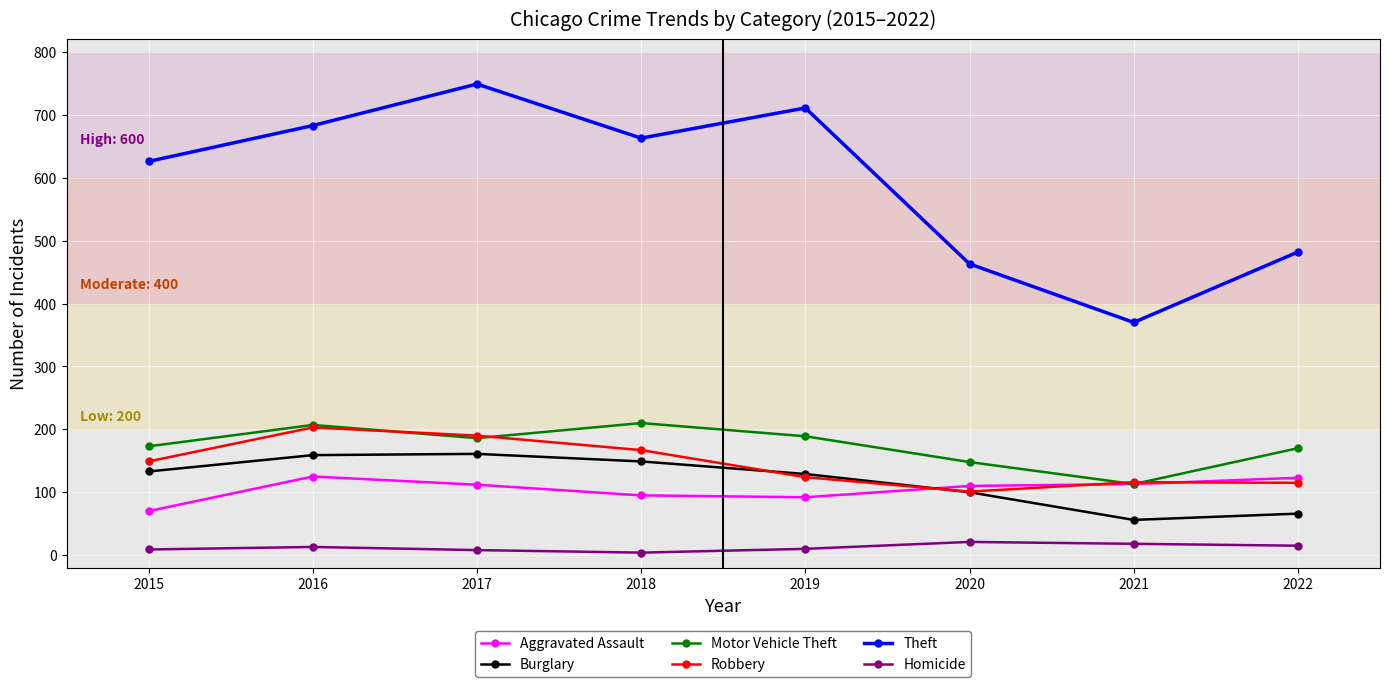

Which series changed the most between 2015 and 2017?

Theft